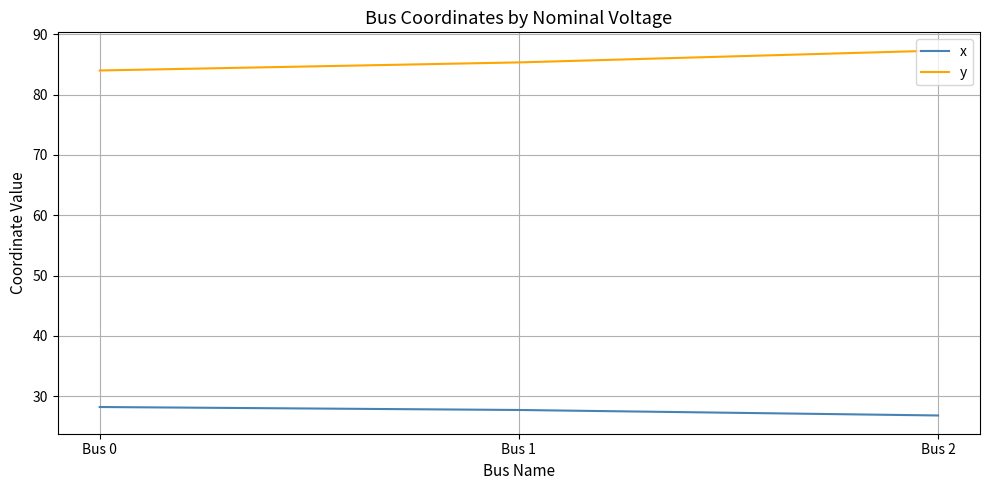

At which category does the chart reach its minimum across all series?

Bus 2